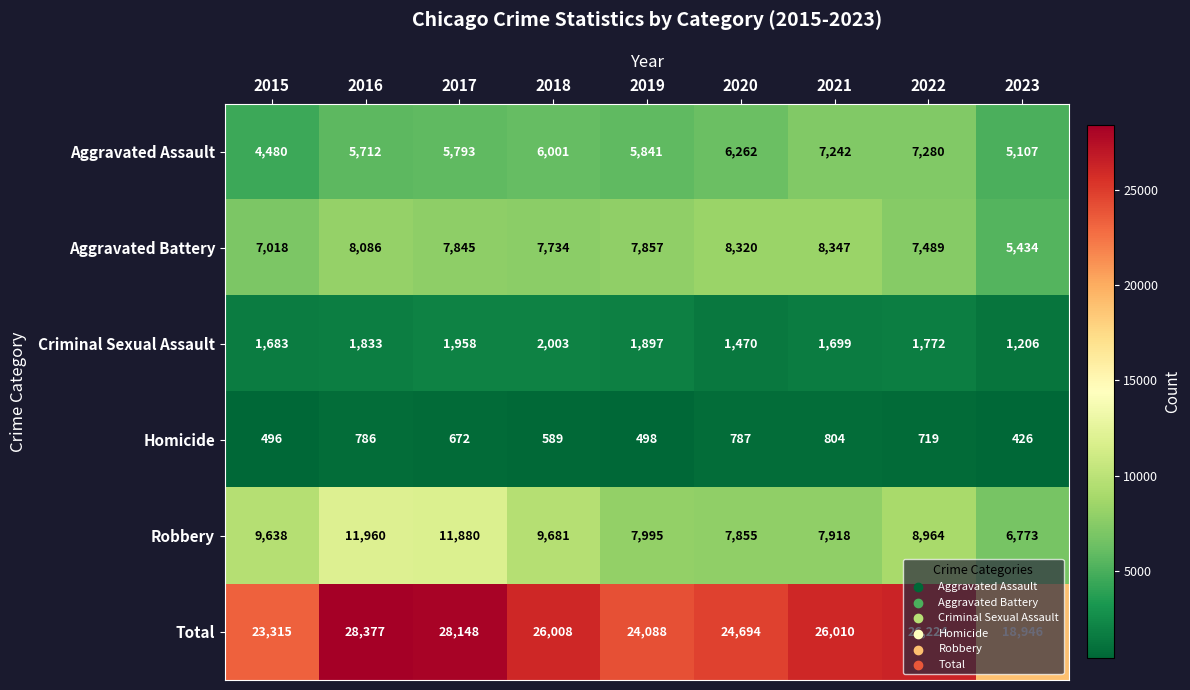

Where is Robbery nearest to the value 9366?

2015